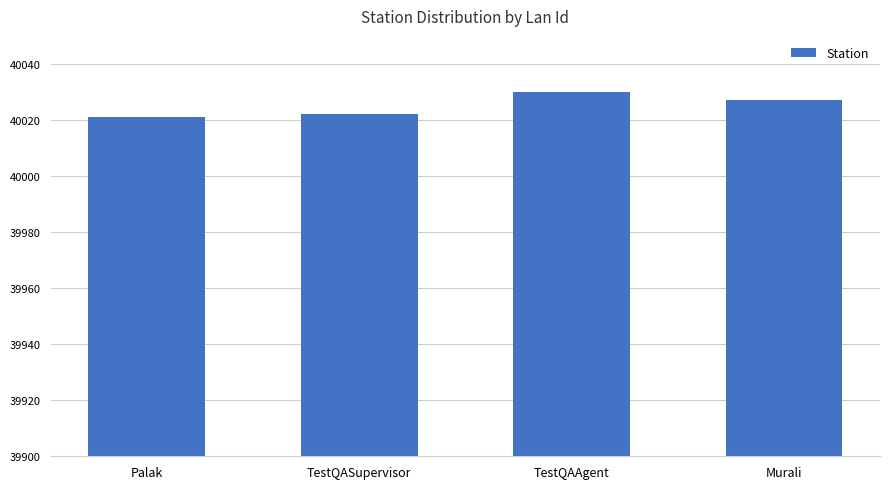

Does the chart contain any negative values?

No